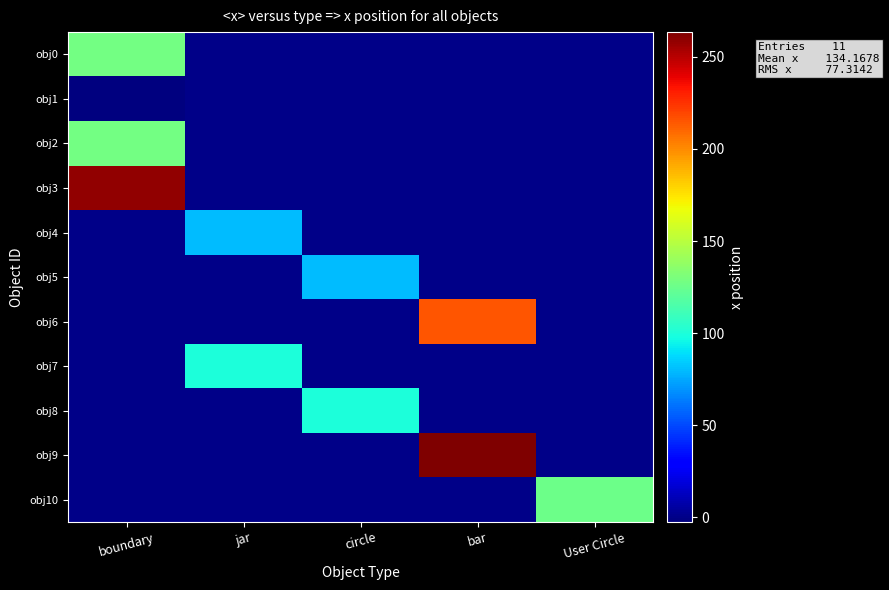

Between boundary and bar, which is larger?

boundary